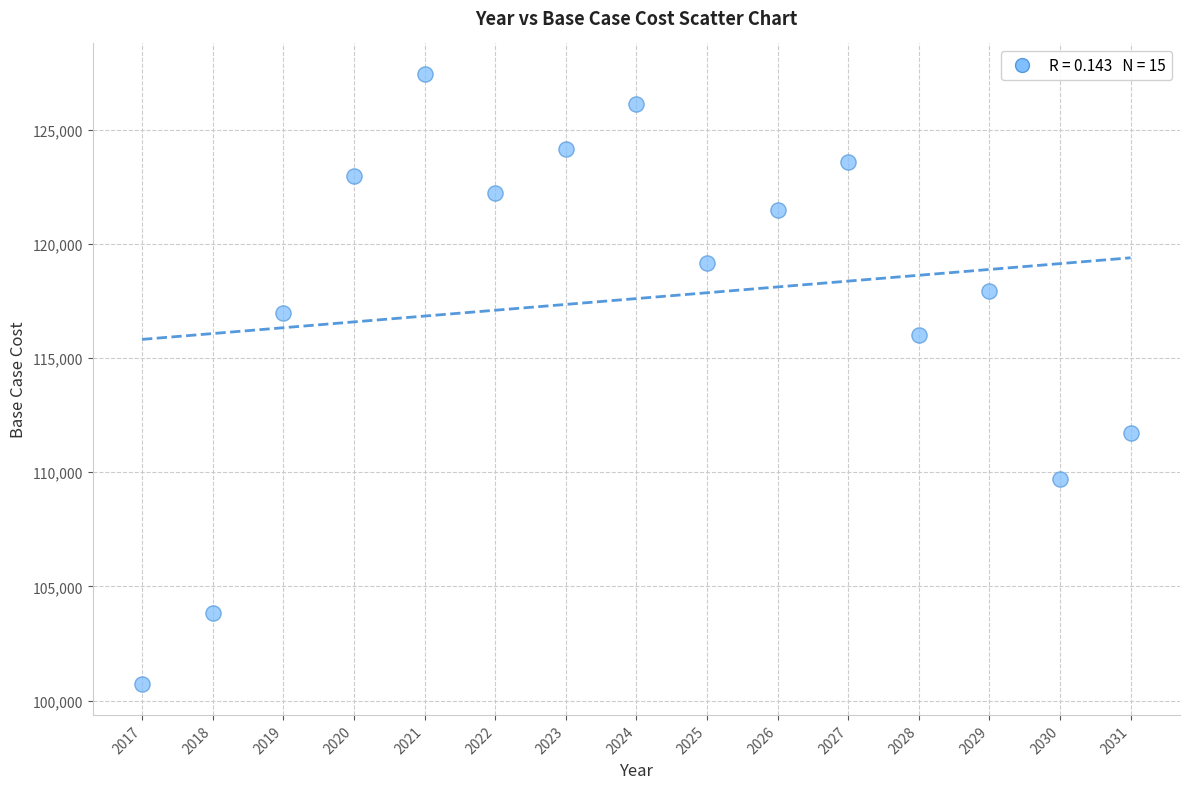

What Y value in the scatter plot is closest to 114077?

116017.8